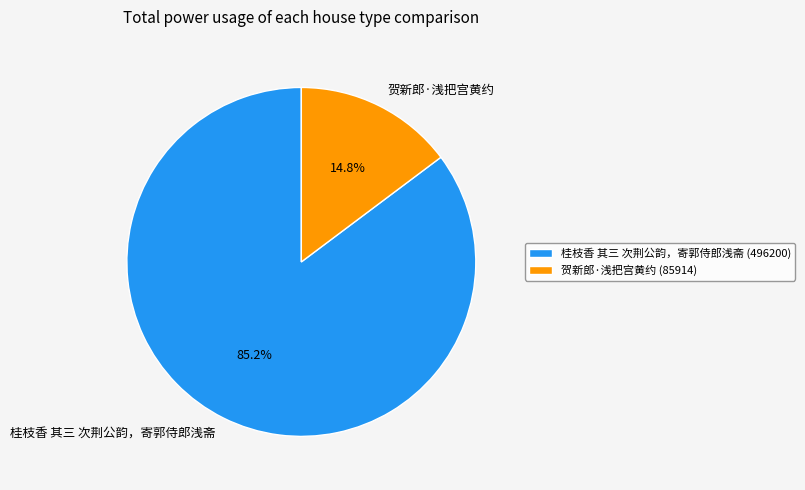

To the nearest percent, what is the average slice percentage?

50%